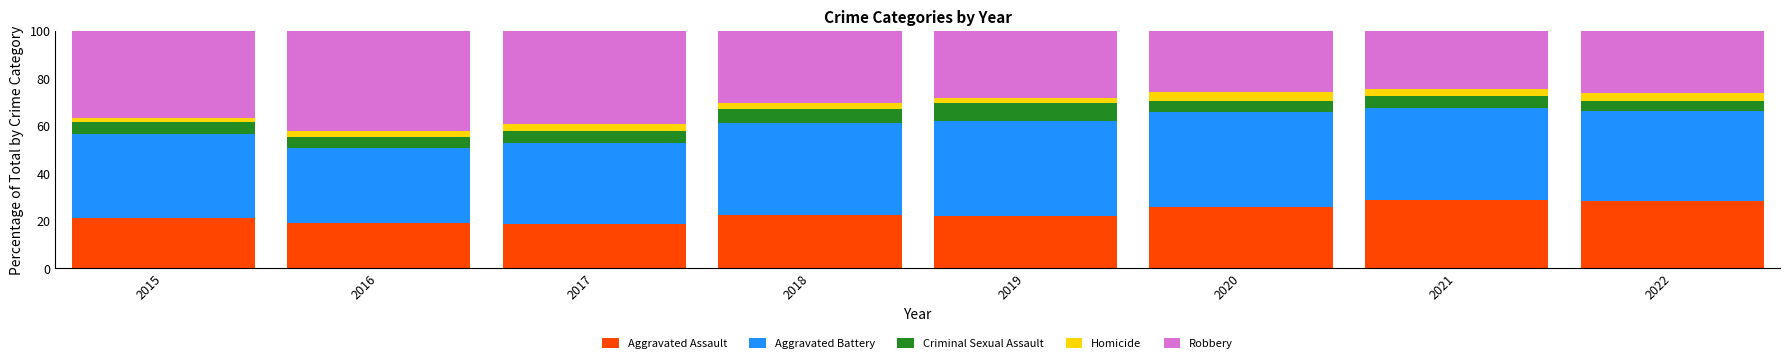

What is the total value across all series at 2021?

100.0